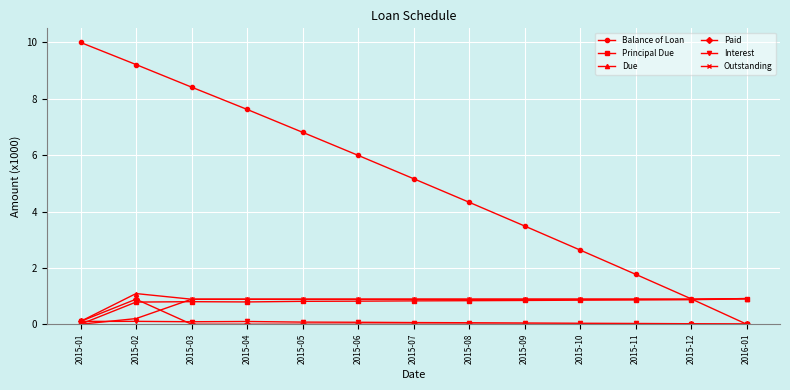

How many values in Outstanding are above zero?

12